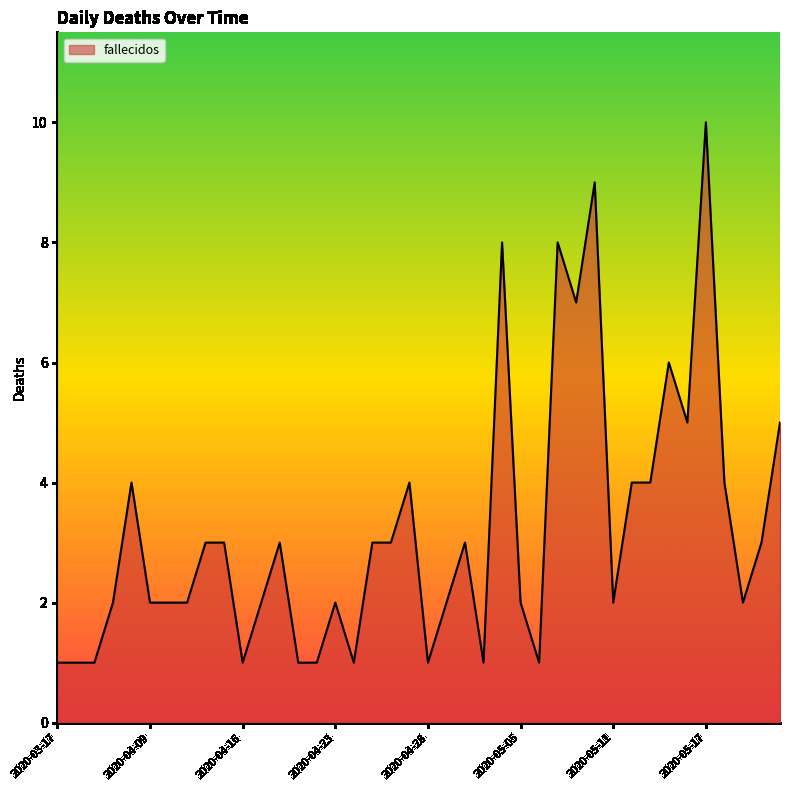

What is the maximum value shown in the chart?

10